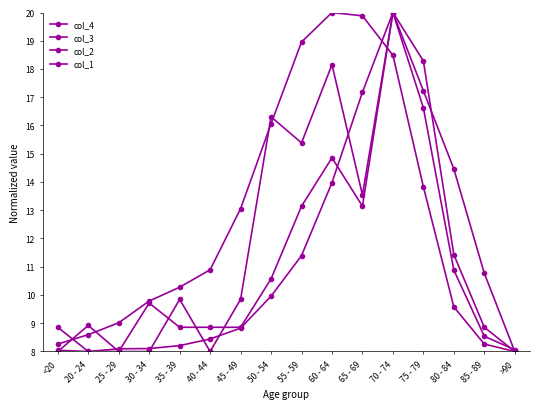

What is the sum of all col_2 values?

179.4